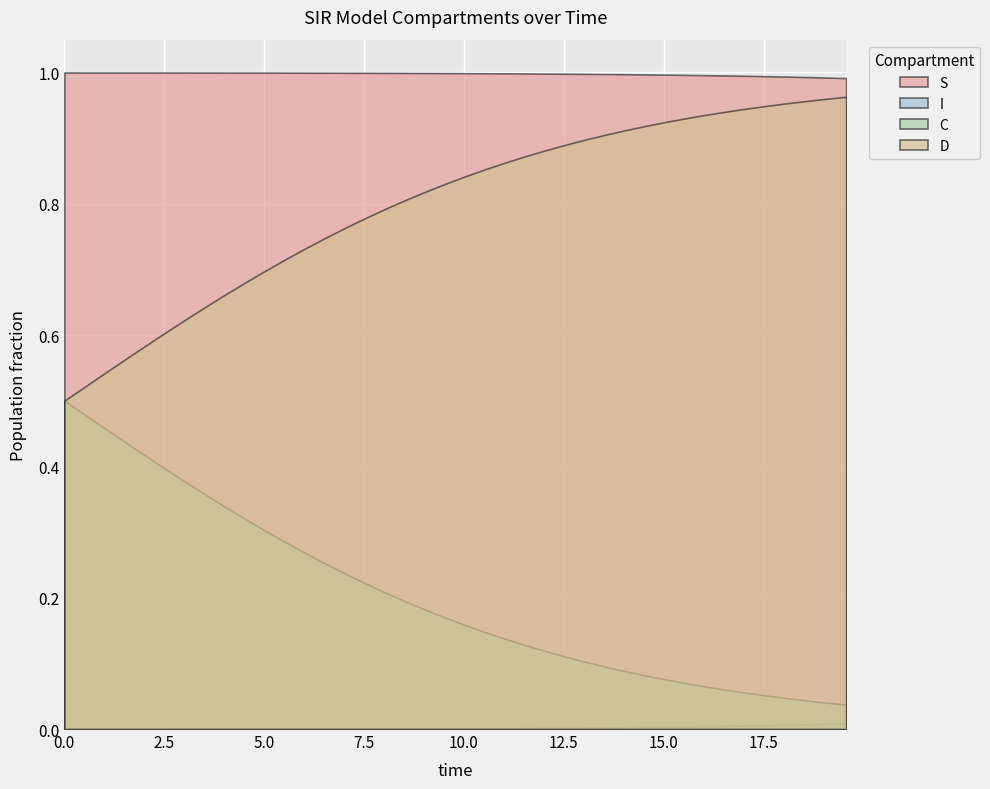

Which series has the largest total across all categories?

S